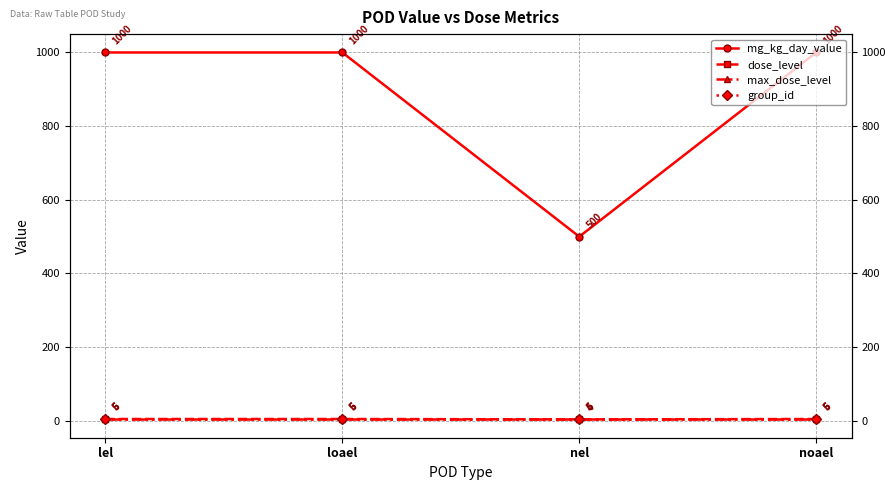

True or false: max_dose_level and dose_level cross at least once.

False